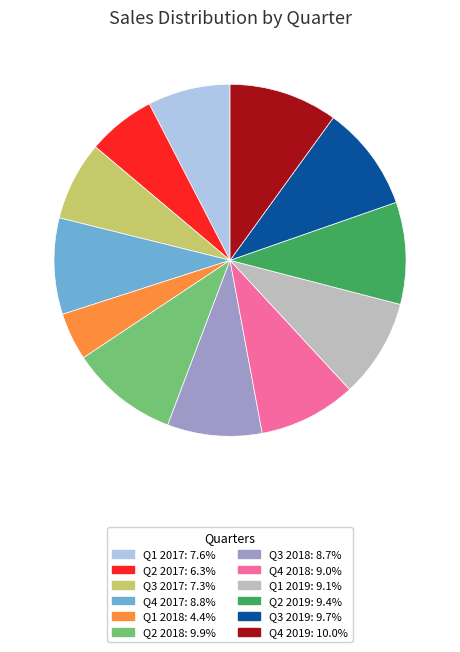

Do Q3 2018 and Q1 2017 together represent more than half of the pie?

No